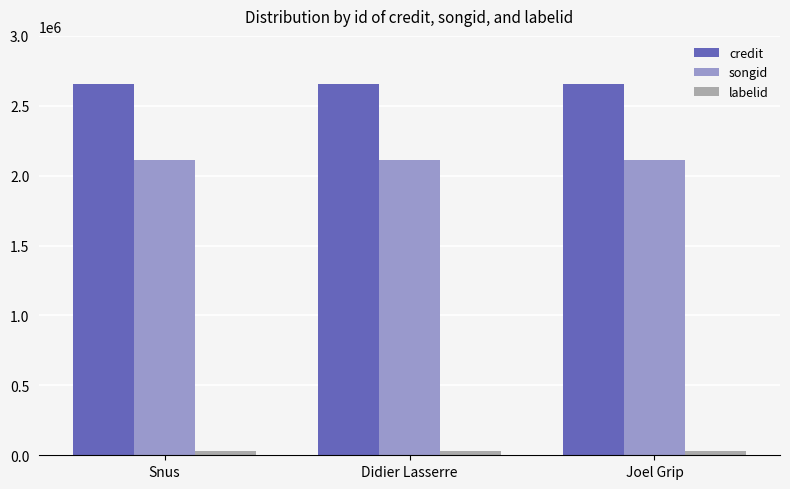

What are all the series names shown in the legend?

credit, songid, labelid